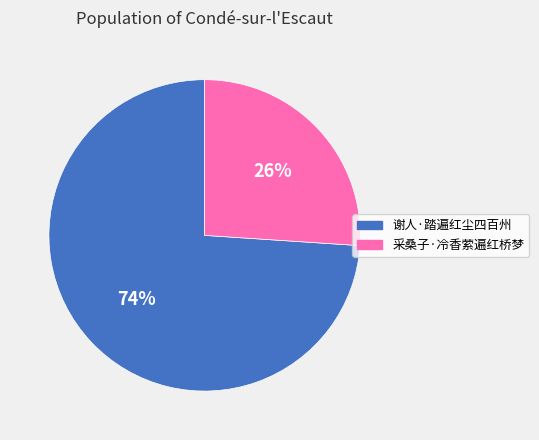

Approximately how many times larger is the value at 谢人·踏遍红尘四百州 compared to 采桑子·冷香萦遍红桥梦?

2.8